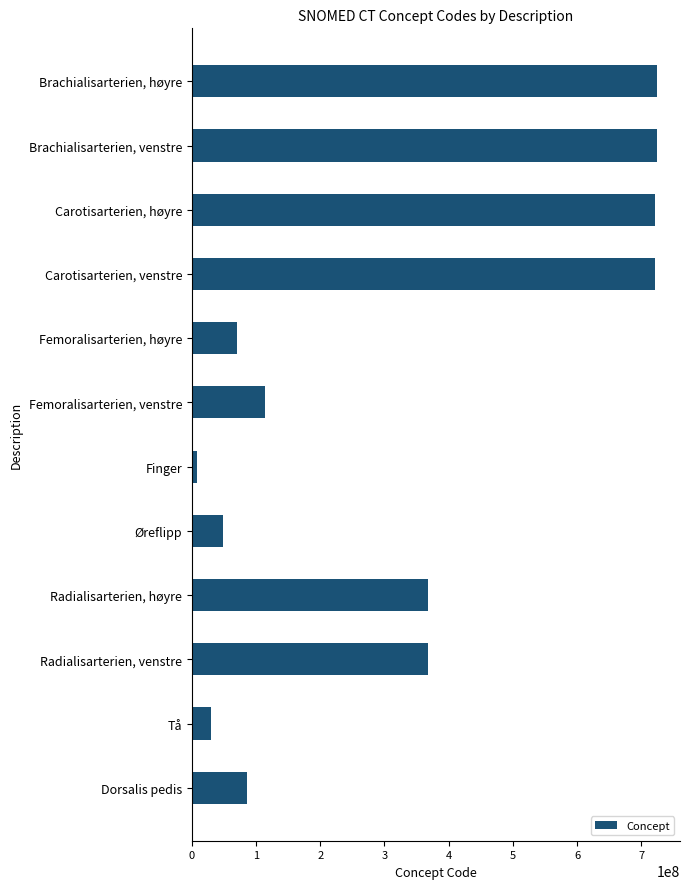

True or false: the data shows 723961002 at Brachialisarterien, venstre.

True